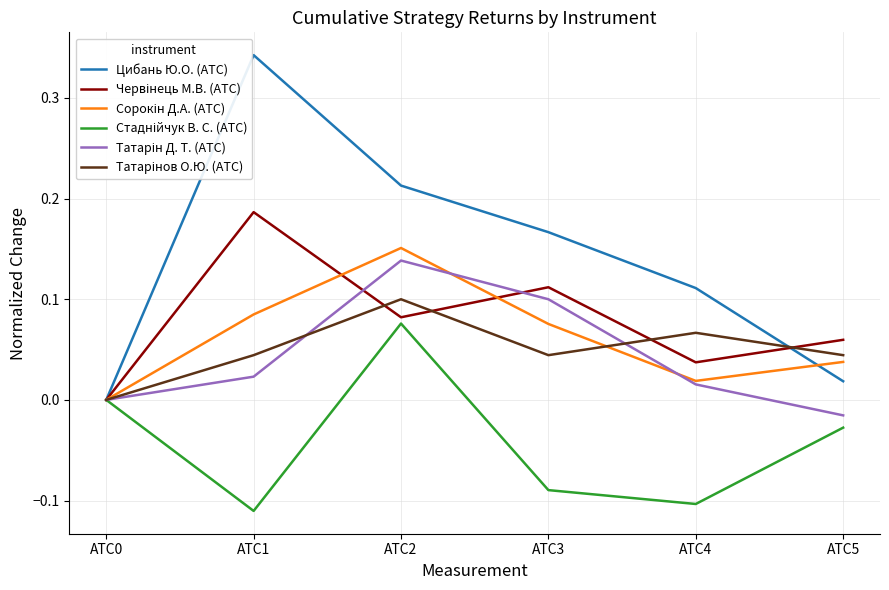

At АТС2, list the series in order from largest to smallest.

Цибань Ю.О. (АТС), Сорокін Д.А. (АТС), Татарін Д. Т. (АТС), Татарінов О.Ю. (АТС), Червінець М.В. (АТС), Стаднійчук В. С. (АТС)